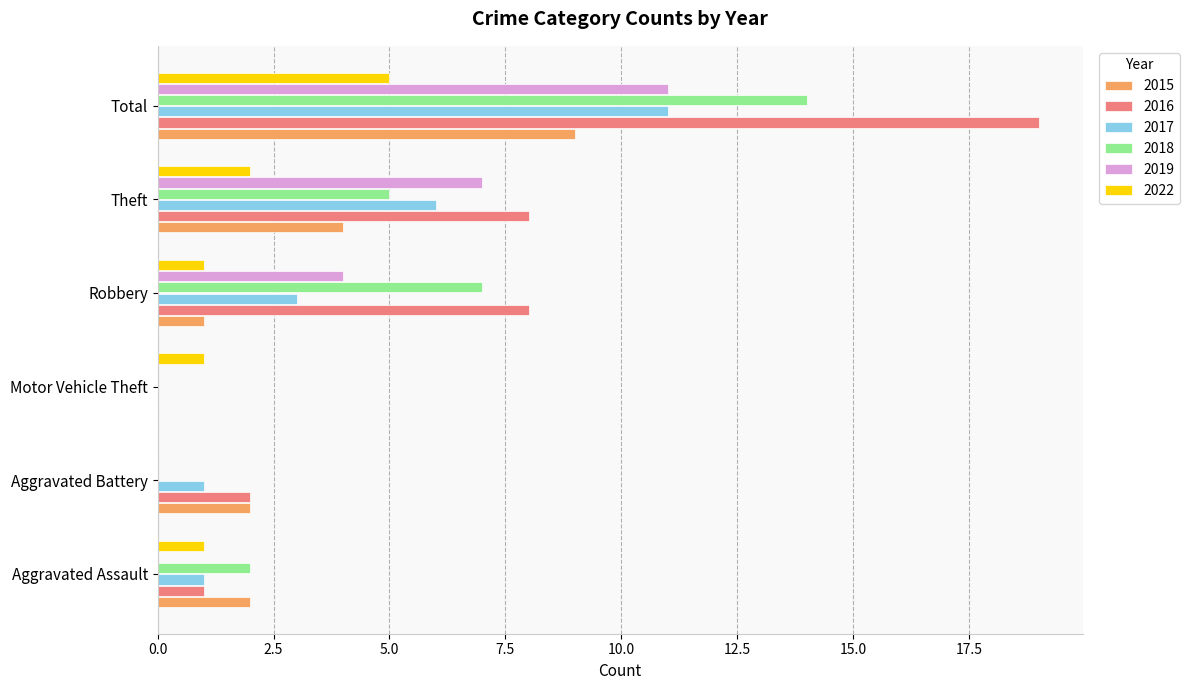

What is the sum of all 2015 values?

18